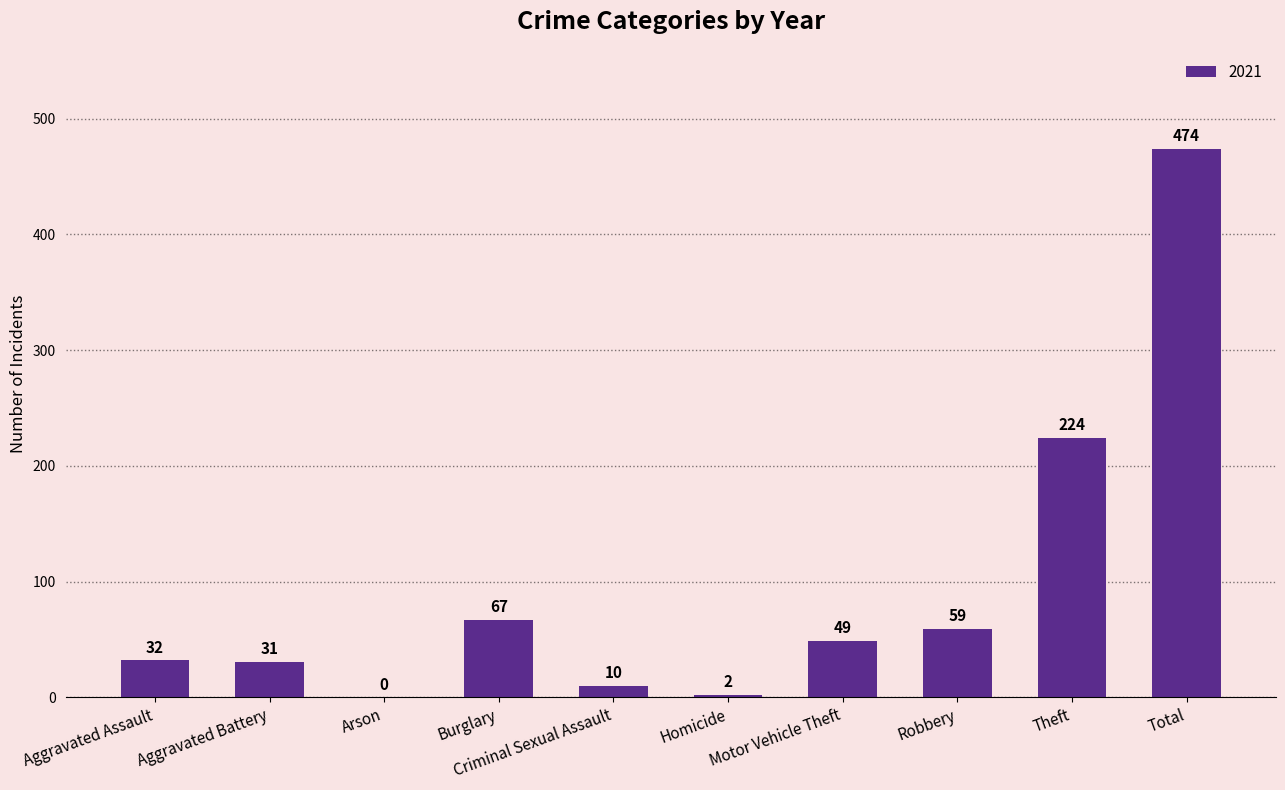

What is the sum of all values?

948